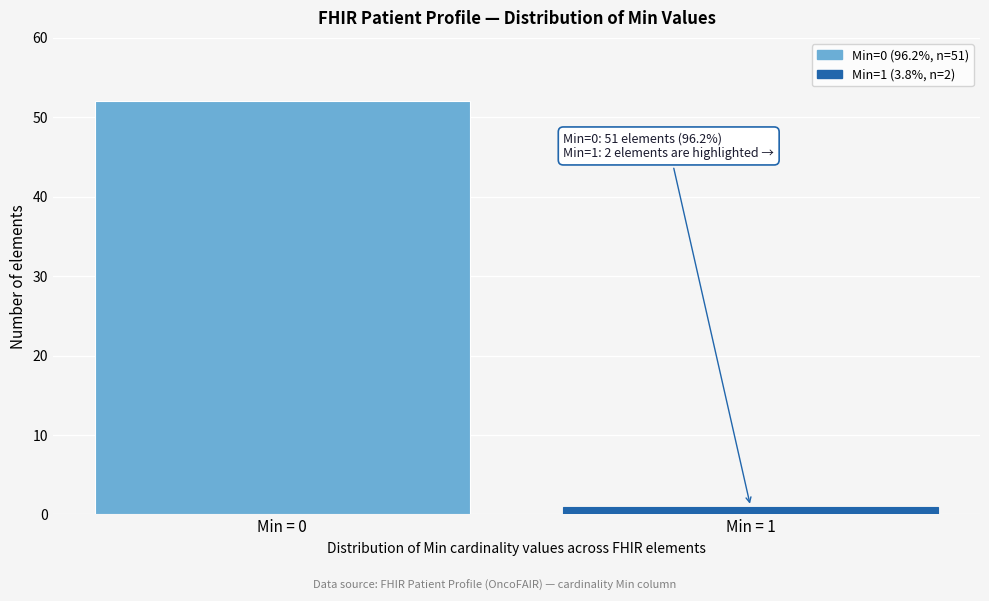

Reading left to right, what are all the values shown in this chart?

52	1